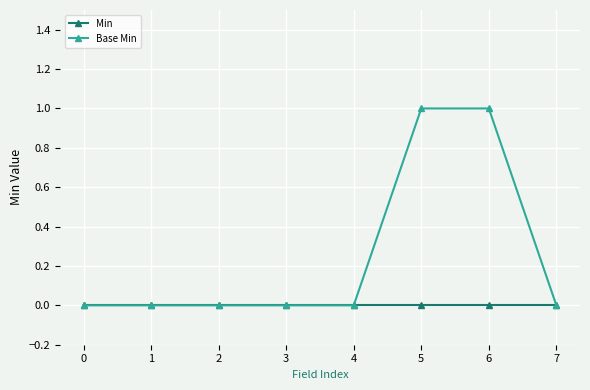

How many lines are shown in the chart?

2